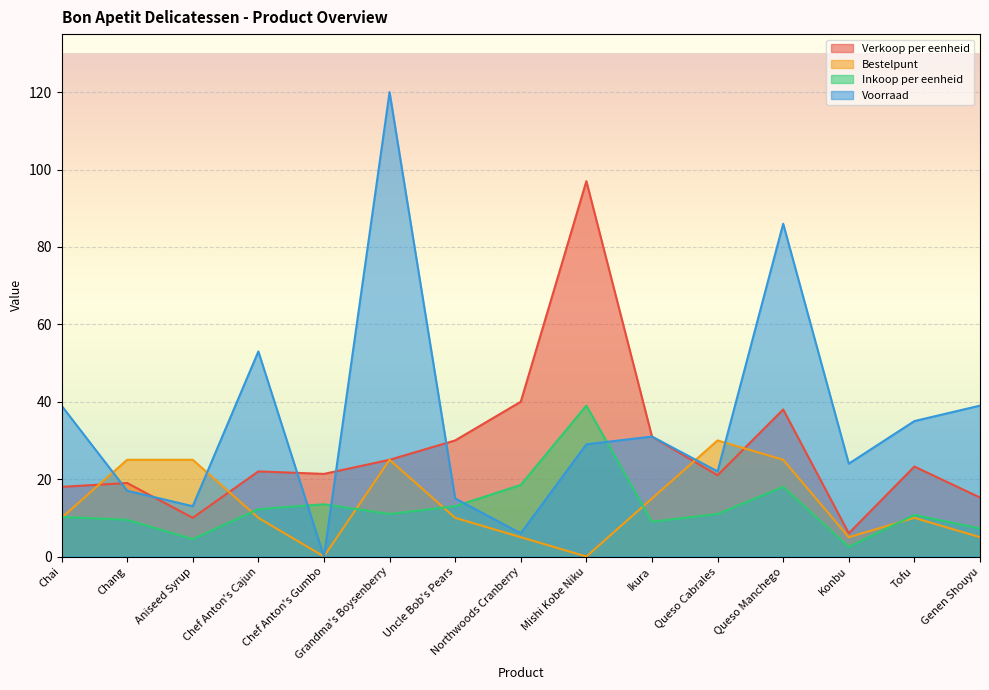

Reading right to left, list all the values displayed in this chart.

Verkoop per eenheid: 15.2	23.2	6.0	38.0	21.0	31.0	97.0	40.0	30.0	25.0	21.4	22.0	10.0	19.0	18.0
Bestelpunt: 5.0	10.0	5.0	25.0	30.0	15.0	0.0	5.0	10.0	25.0	0.0	10.0	25.0	25.0	10.0
Inkoop per eenheid: 7.2	10.8	2.5	18.0	11.0	9.0	39.0	18.5	13.0	11.0	13.5	12.2	4.5	9.5	10.2
Voorraad: 39.0	35.0	24.0	86.0	22.0	31.0	29.0	6.0	15.0	120.0	0.0	53.0	13.0	17.0	39.0